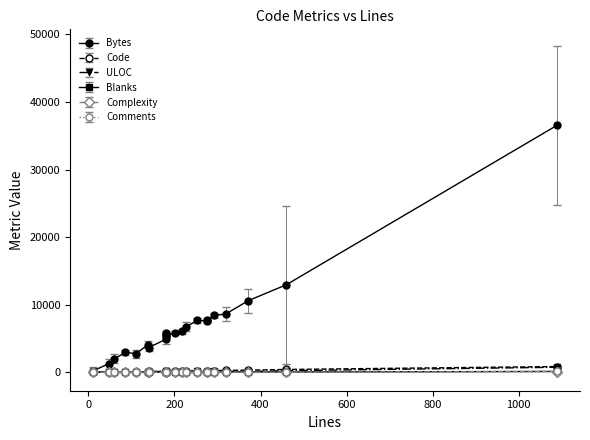

Rank the series at 15 from lowest to highest value.

Comments, Complexity, Blanks, ULOC, Code, Bytes